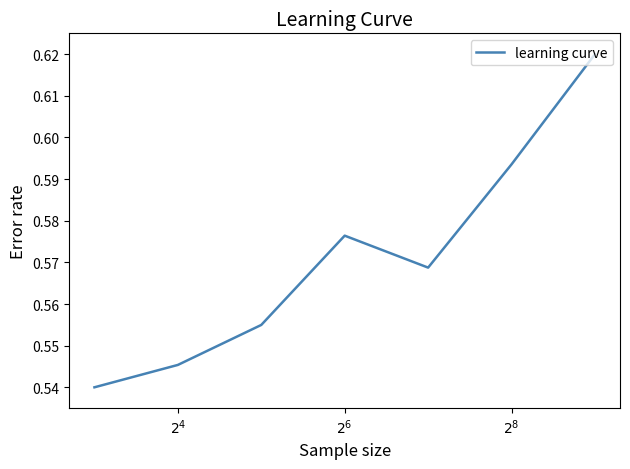

Does the chart have visible grid lines?

No